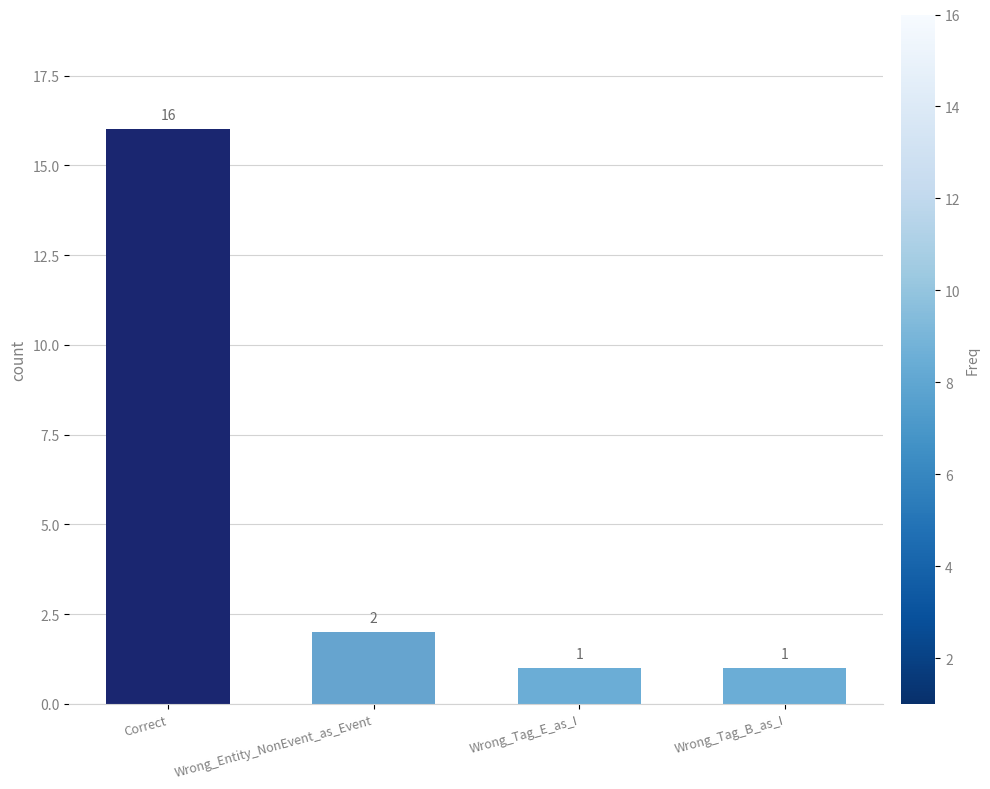

How many values are below 2?

2